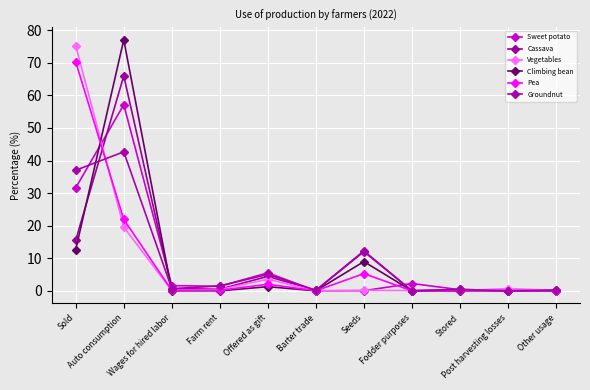

Reading right to left, list all the values displayed in this chart.

Sweet potato: 0.0	0.0	0.3	2.2	0.0	0.0	5.5	1.4	1.6	57.1	31.6
Cassava: 0.2	0.1	0.4	0.0	12.0	0.1	4.4	0.5	0.7	66.0	15.6
Vegetables: 0.1	0.7	0.1	0.1	0.2	0.0	3.6	0.4	0.1	19.6	75.3
Climbing bean: 0.0	0.0	0.0	0.0	9.0	0.0	1.3	0.0	0.0	77.1	12.7
Pea: 0.0	0.0	0.1	0.0	5.3	0.0	2.0	0.2	0.1	21.9	70.3
Groundnut: 0.3	0.0	0.4	0.0	12.3	0.2	5.0	1.5	0.7	42.7	37.0